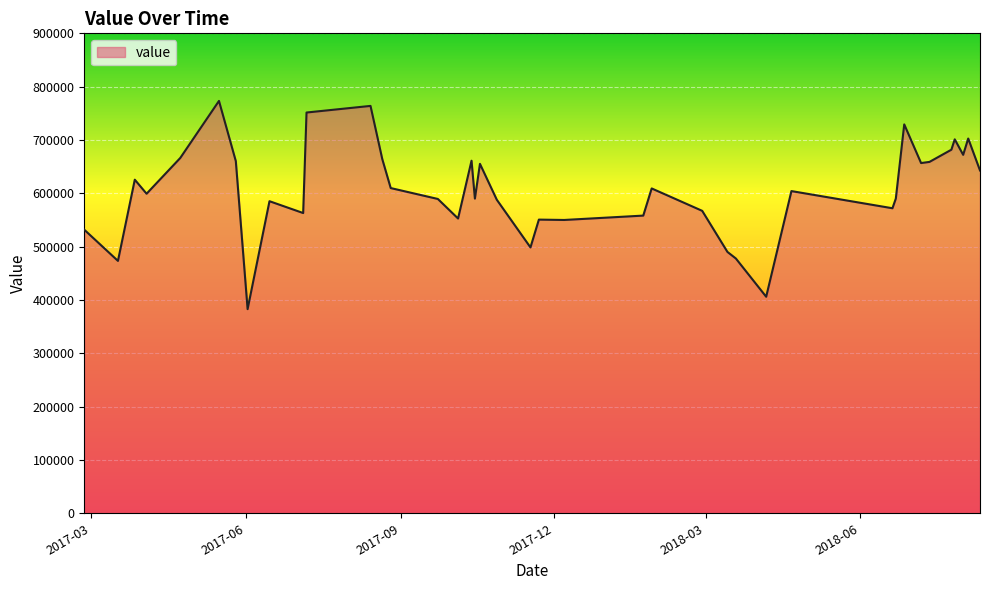

What is the difference between the maximum and minimum values?

390462.4